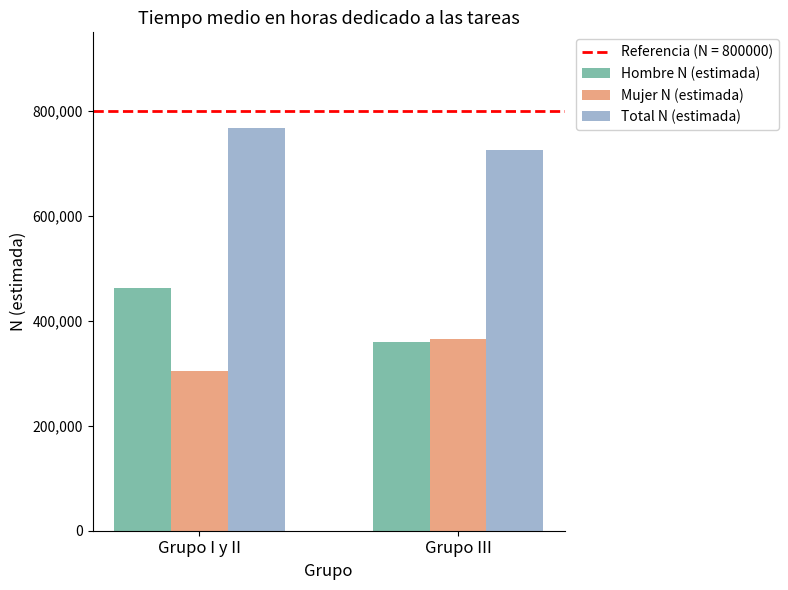

List the labels in order of Mujer N (estimada) value, smallest first.

Grupo I y II, Grupo III